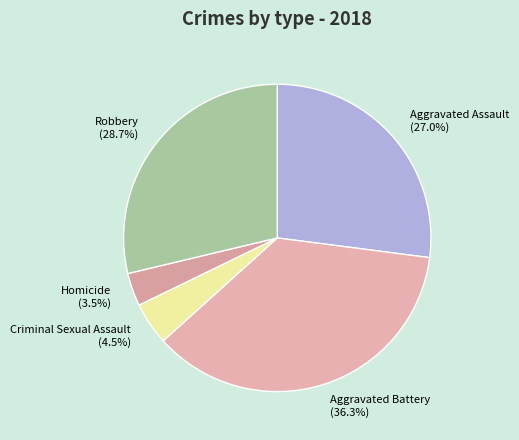

What is the largest slice in the pie chart?

Aggravated Battery